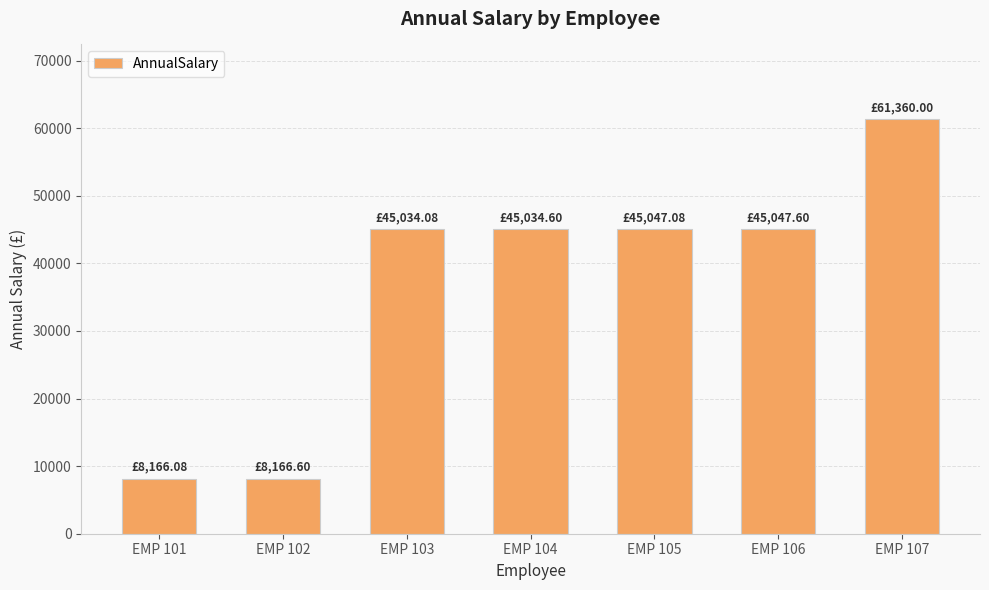

Between EMP 102 and EMP 106, which is larger?

EMP 106